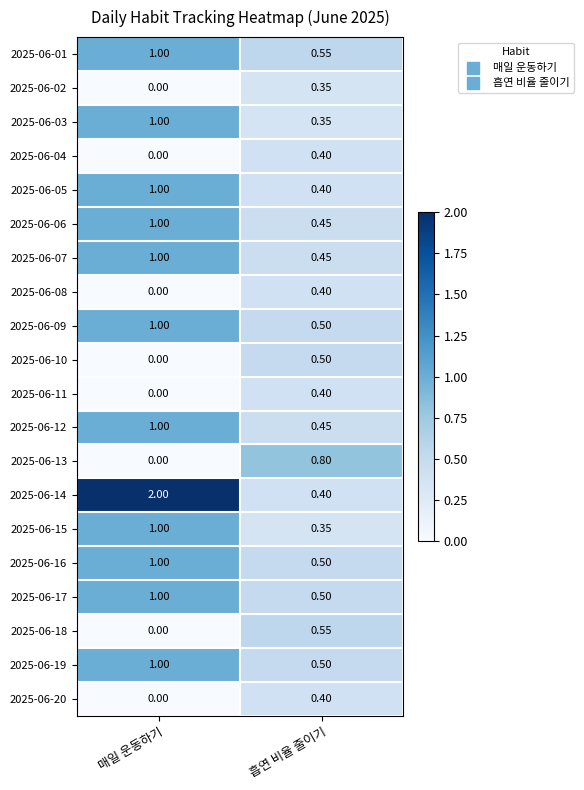

At which category is the sum across all series the highest?

매일 운동하기